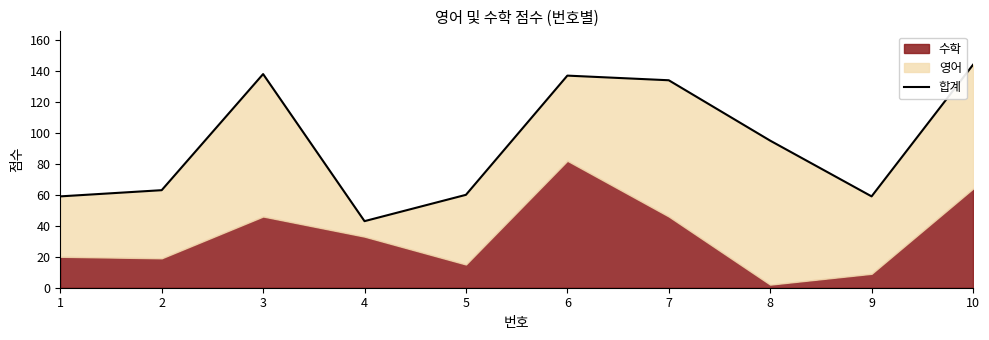

What is the sum of the values at 1 and 4?

102